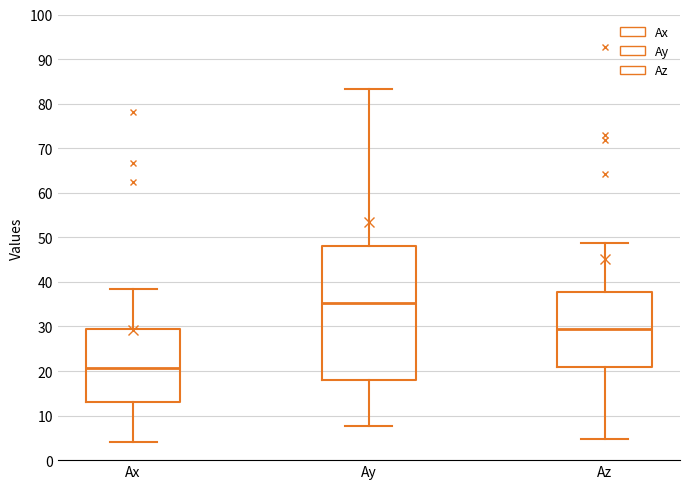

Which box has the lowest median line?

Ax